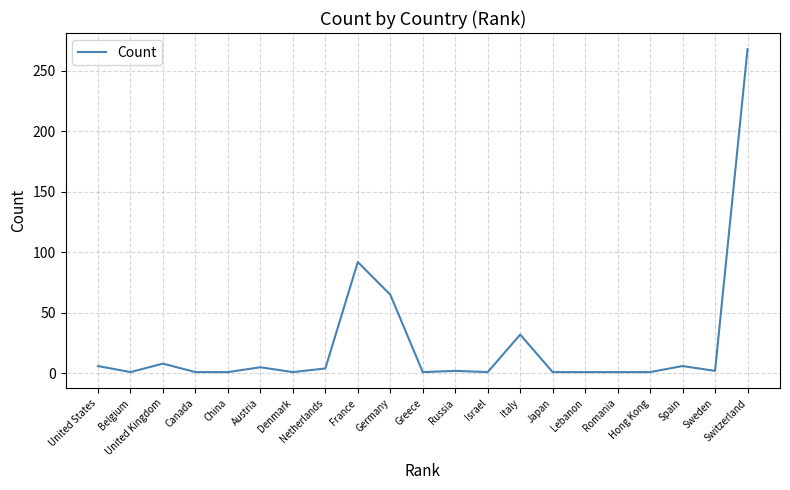

The value at Germany is 65. True or false?

True